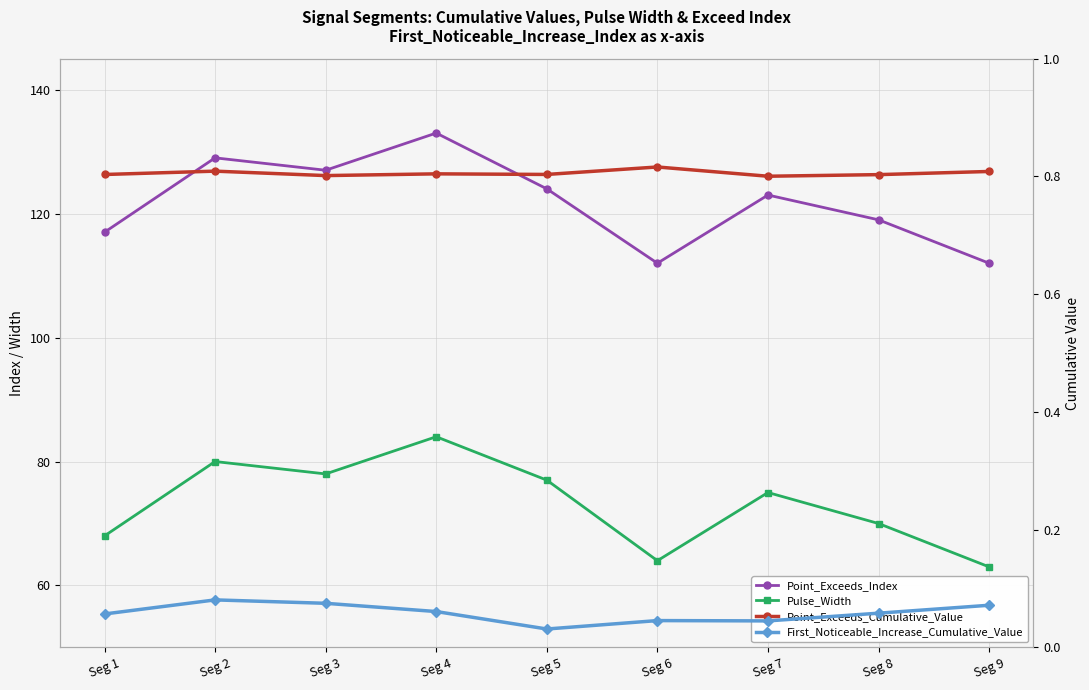

Reading left to right, transcribe all the data shown in this chart.

Point_Exceeds_Index: Seg 1=117.0	Seg 2=129.0	Seg 3=127.0	Seg 4=133.0	Seg 5=124.0	Seg 6=112.0	Seg 7=123.0	Seg 8=119.0	Seg 9=112.0
Pulse_Width: Seg 1=68.0	Seg 2=80.0	Seg 3=78.0	Seg 4=84.0	Seg 5=77.0	Seg 6=64.0	Seg 7=75.0	Seg 8=70.0	Seg 9=63.0
Point_Exceeds_Cumulative_Value: Seg 1=0.8	Seg 2=0.8	Seg 3=0.8	Seg 4=0.8	Seg 5=0.8	Seg 6=0.8	Seg 7=0.8	Seg 8=0.8	Seg 9=0.8
First_Noticeable_Increase_Cumulative_Value: Seg 1=0.1	Seg 2=0.1	Seg 3=0.1	Seg 4=0.1	Seg 5=0.0	Seg 6=0.0	Seg 7=0.0	Seg 8=0.1	Seg 9=0.1